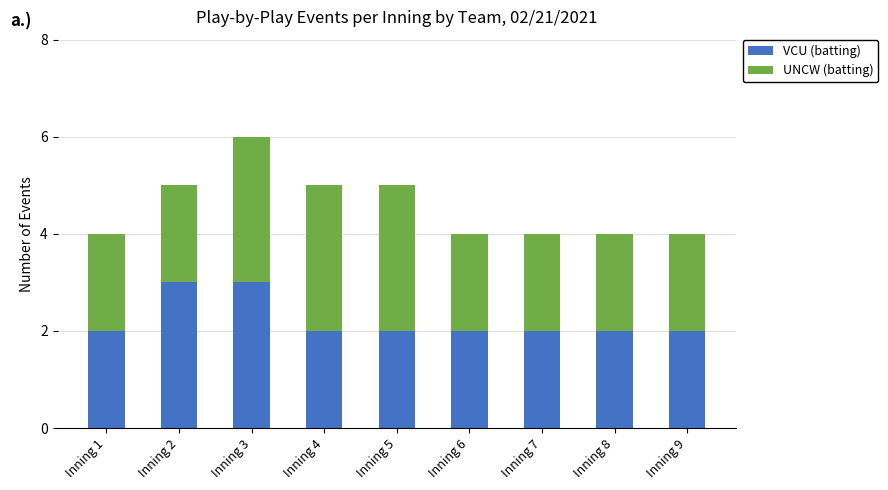

What is the highest value of the VCU (batting) series?

3